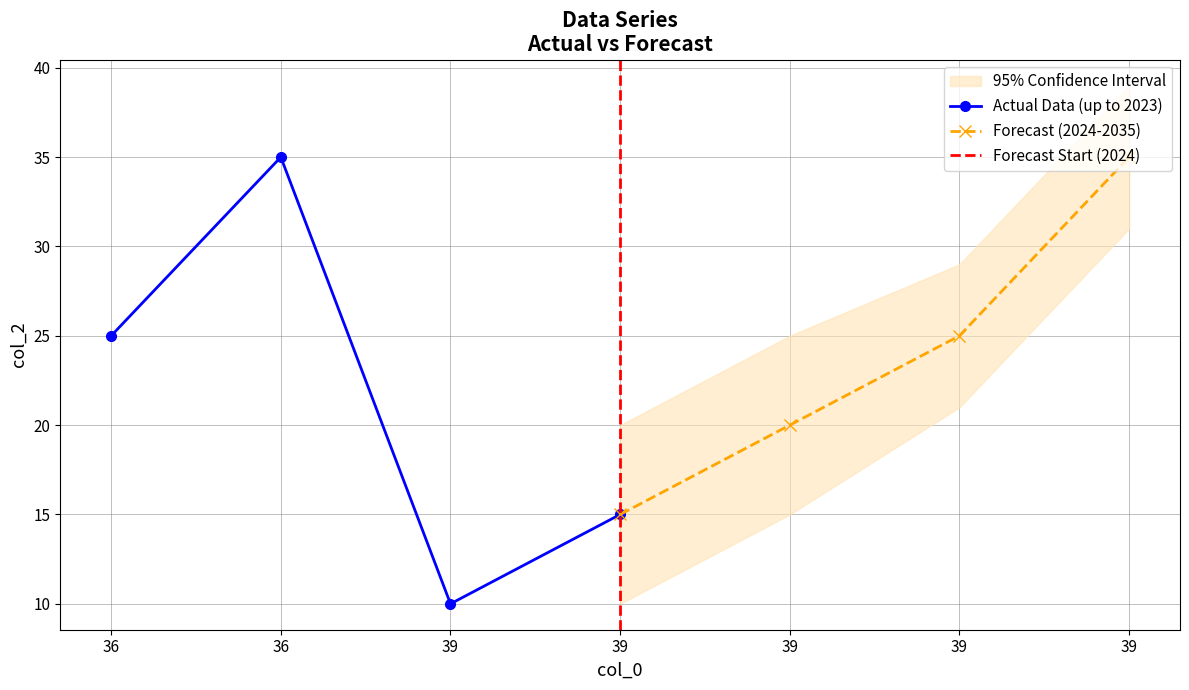

How many lines are shown in the chart?

2